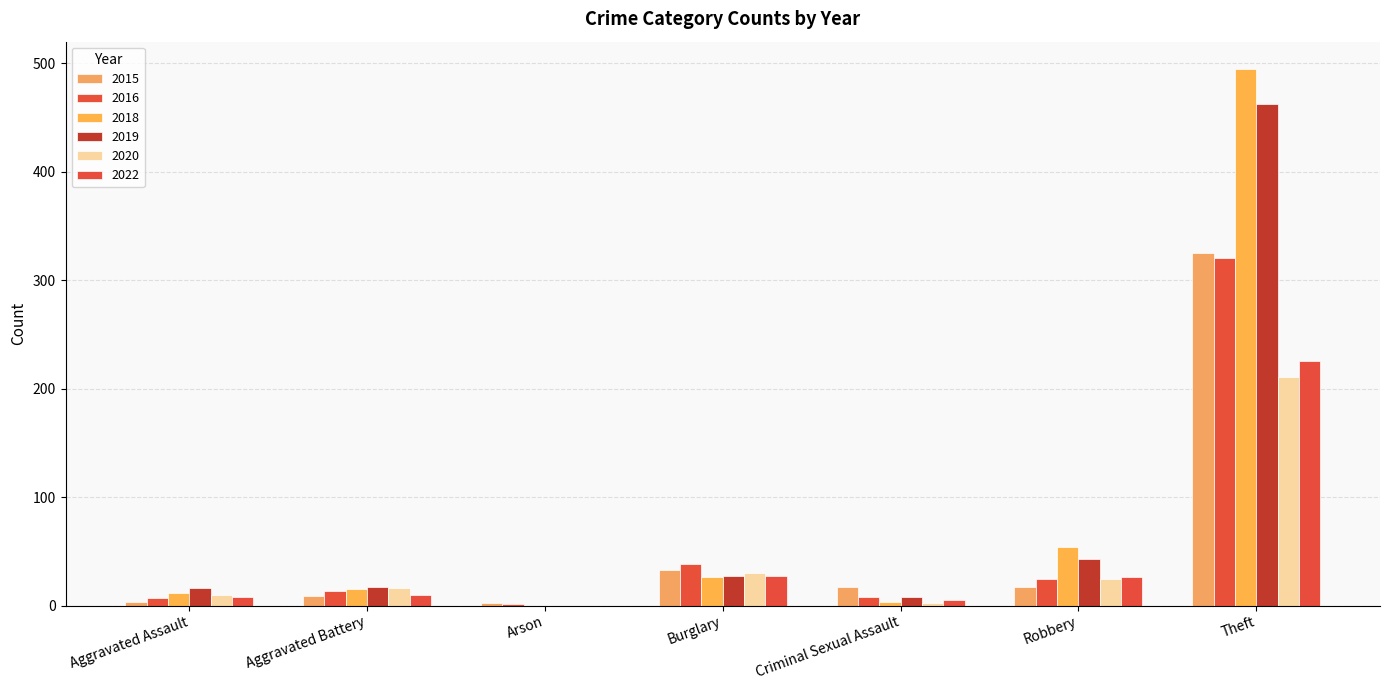

How many categories are shown in the chart?

7